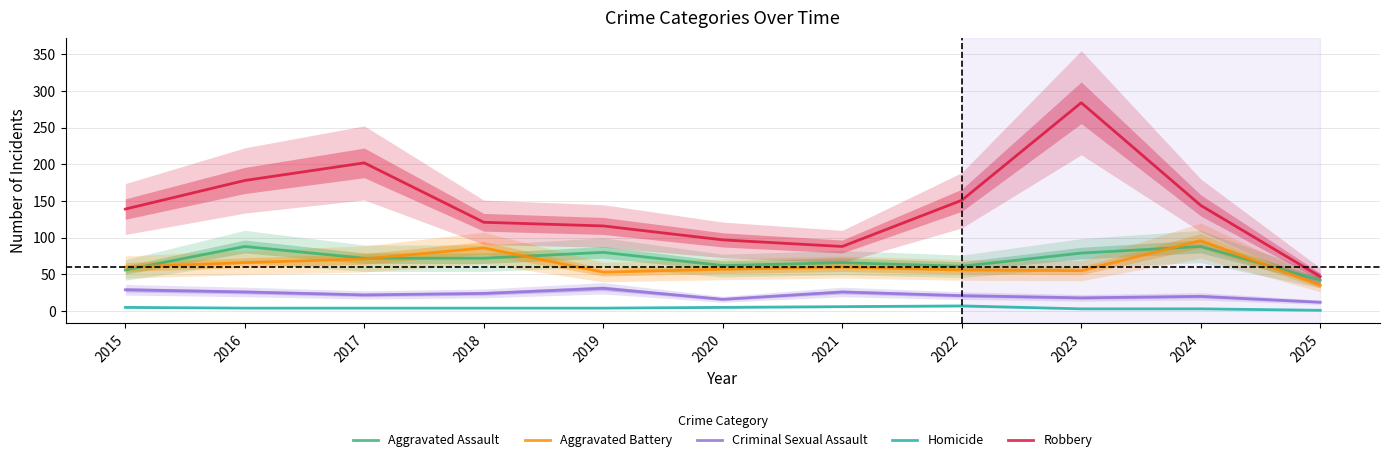

What is the value of the Criminal Sexual Assault point at the 6th from the left?

16